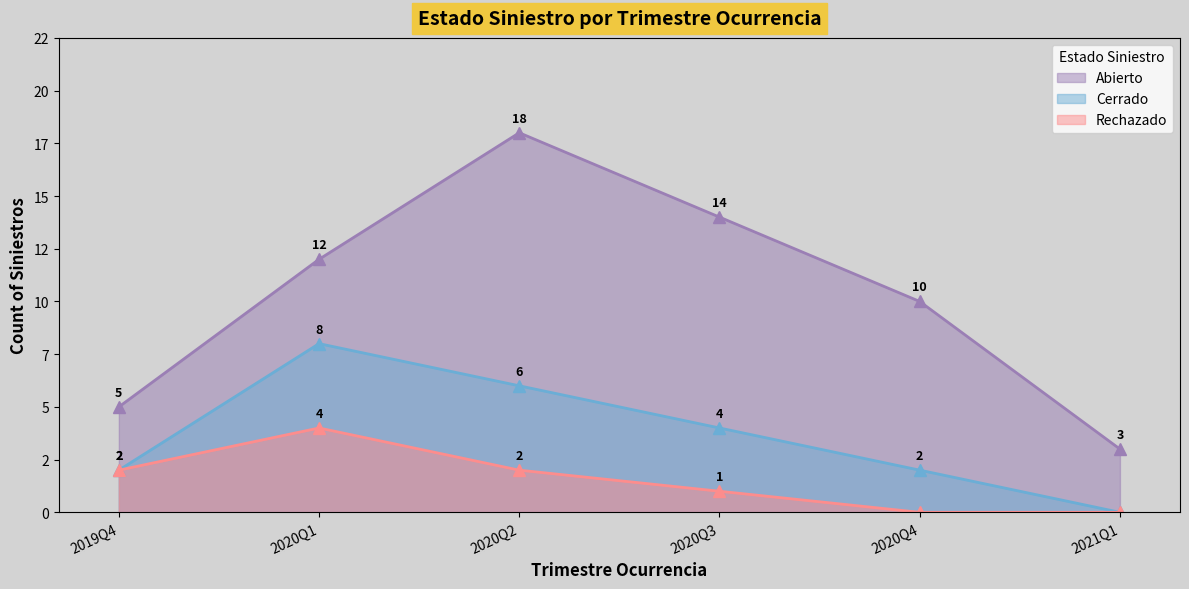

At which label does Cerrado first exceed 4?

2020Q1